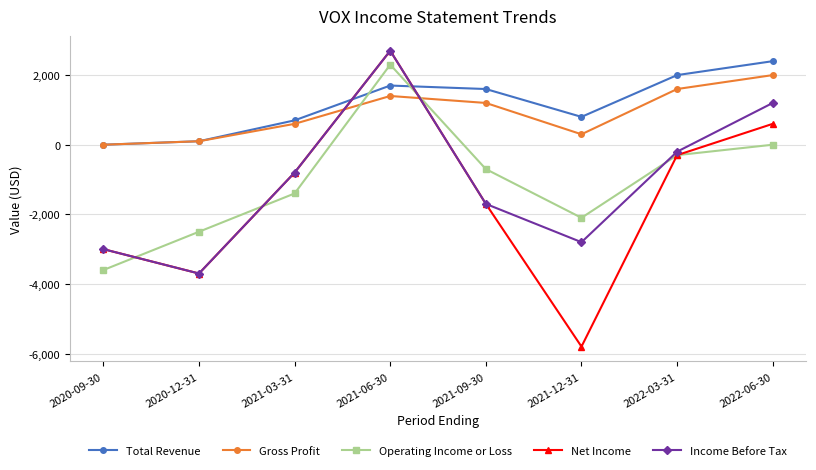

How many data points in Net Income are less than -800?

4